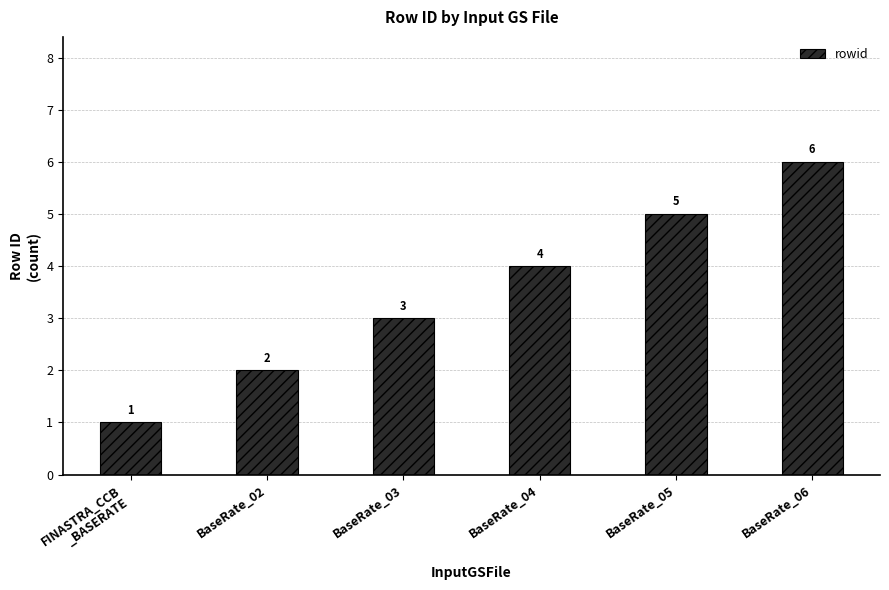

Is it true that the value at BaseRate_05 is 2?

False